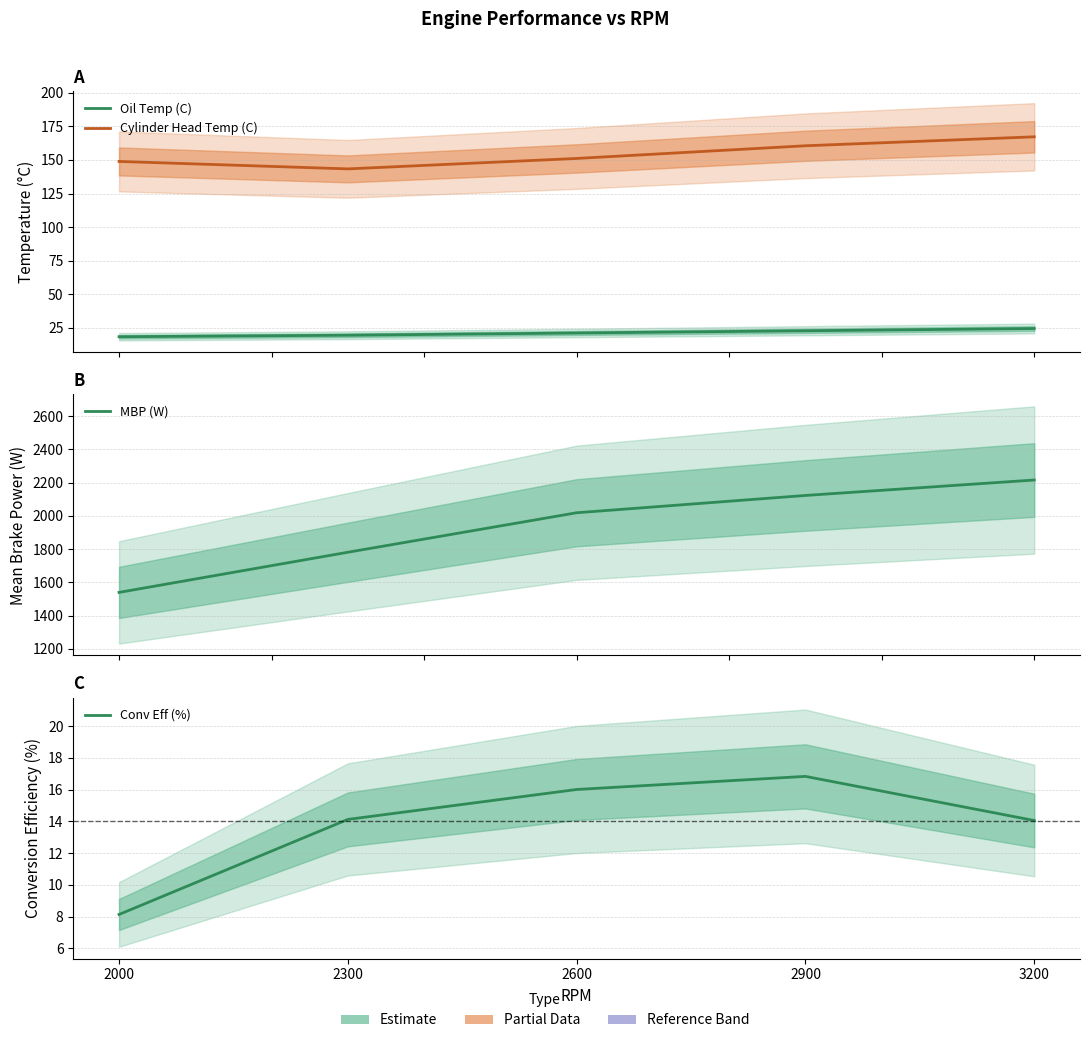

What is the value of the Conv Eff (%) point at the 5th from the left?

14.0